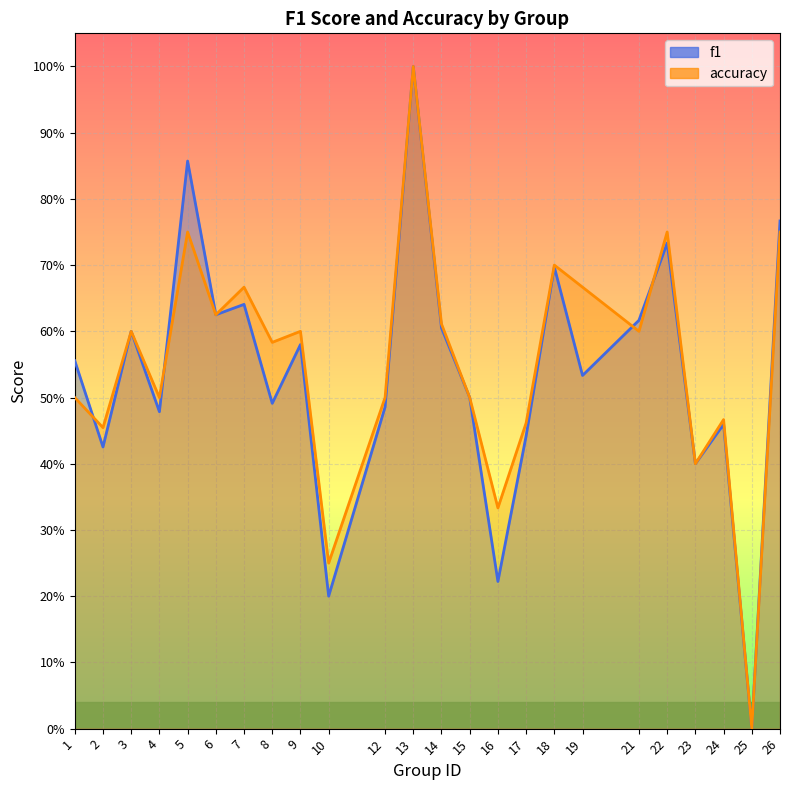

Where is accuracy nearest to the value 0?

25